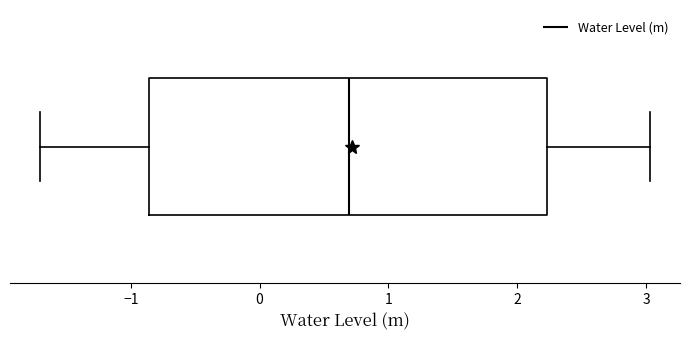

Transcribe this box plot: give where the median line is, the range the box spans, and where the two whiskers end, as read against the x-axis. The values are not printed on the chart, so give them approximately, as read against the axis.

median 0.7, box -0.9 to 2.2, whiskers -1.7 to 3.0